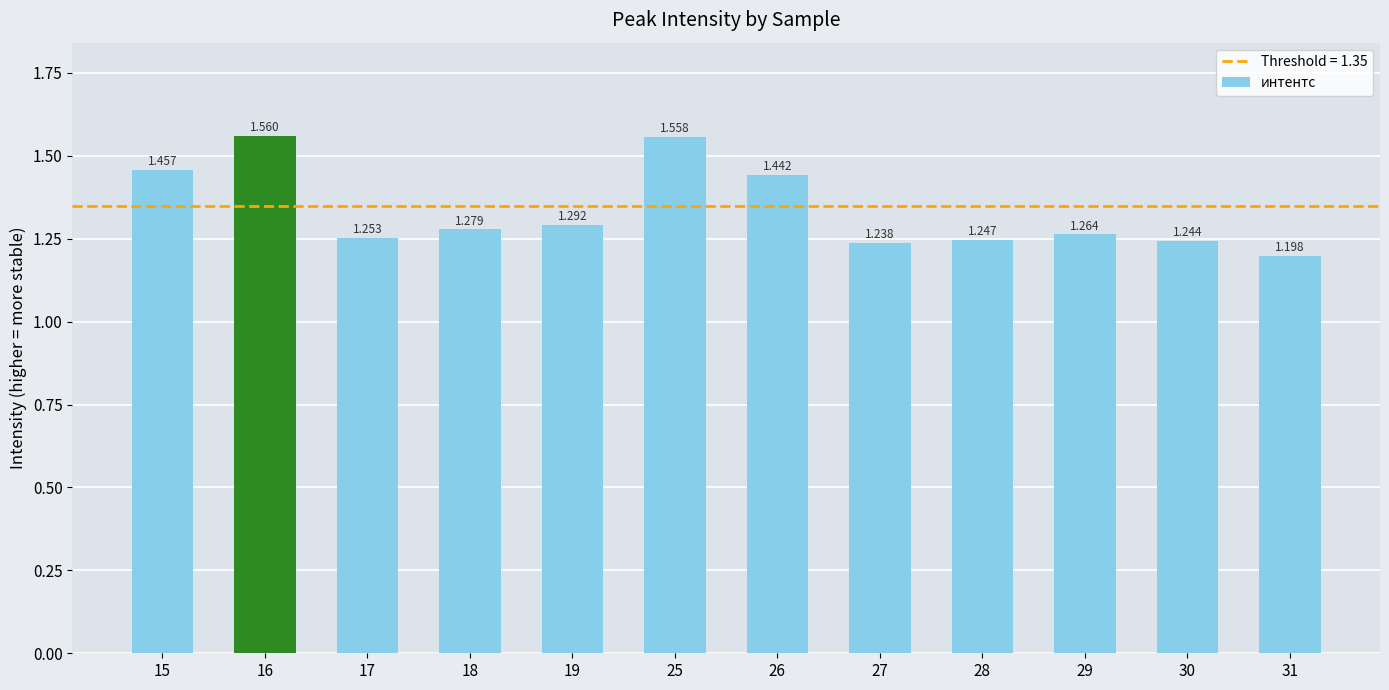

Which category has the highest value across all series?

16